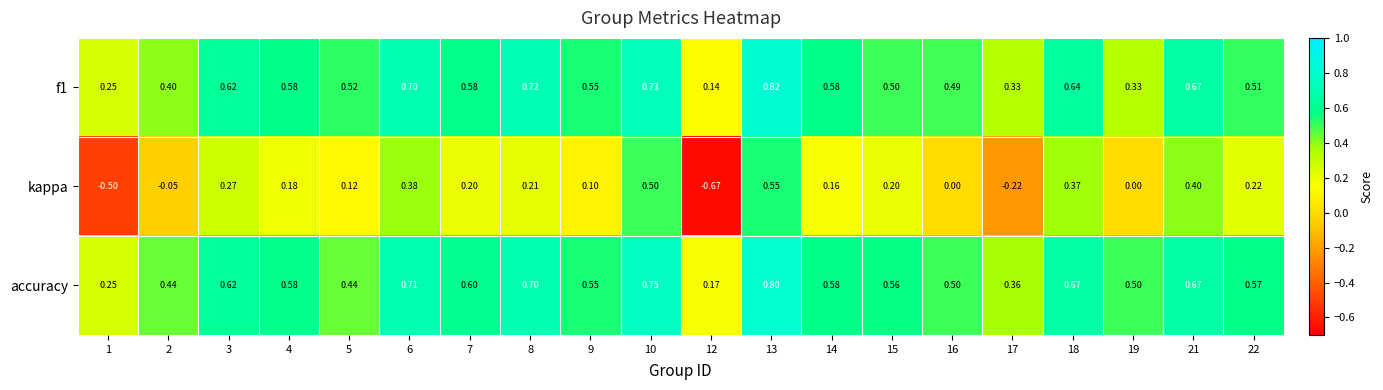

At which category does the chart reach its minimum across all series?

12